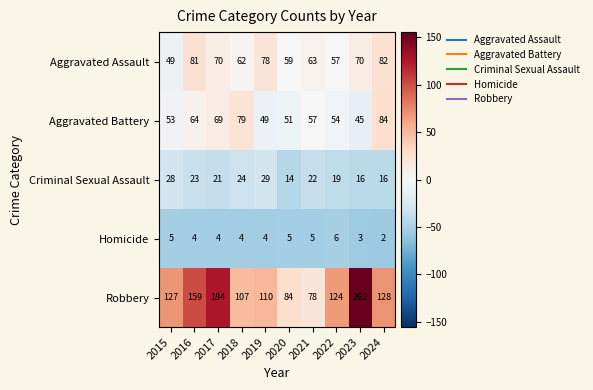

At how many categories does at least one series exceed 91?

8